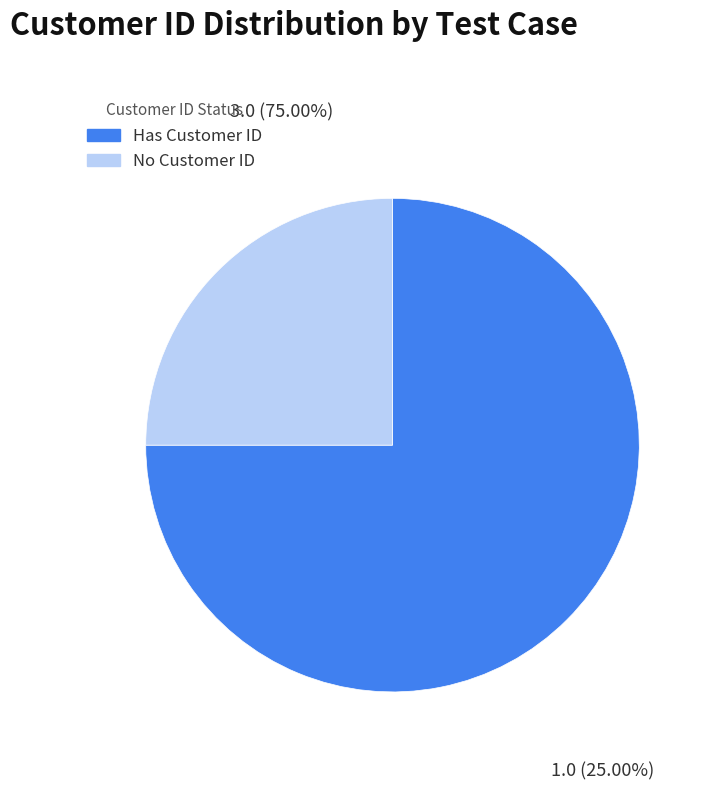

Is there any slice that represents more than half of the pie?

Yes